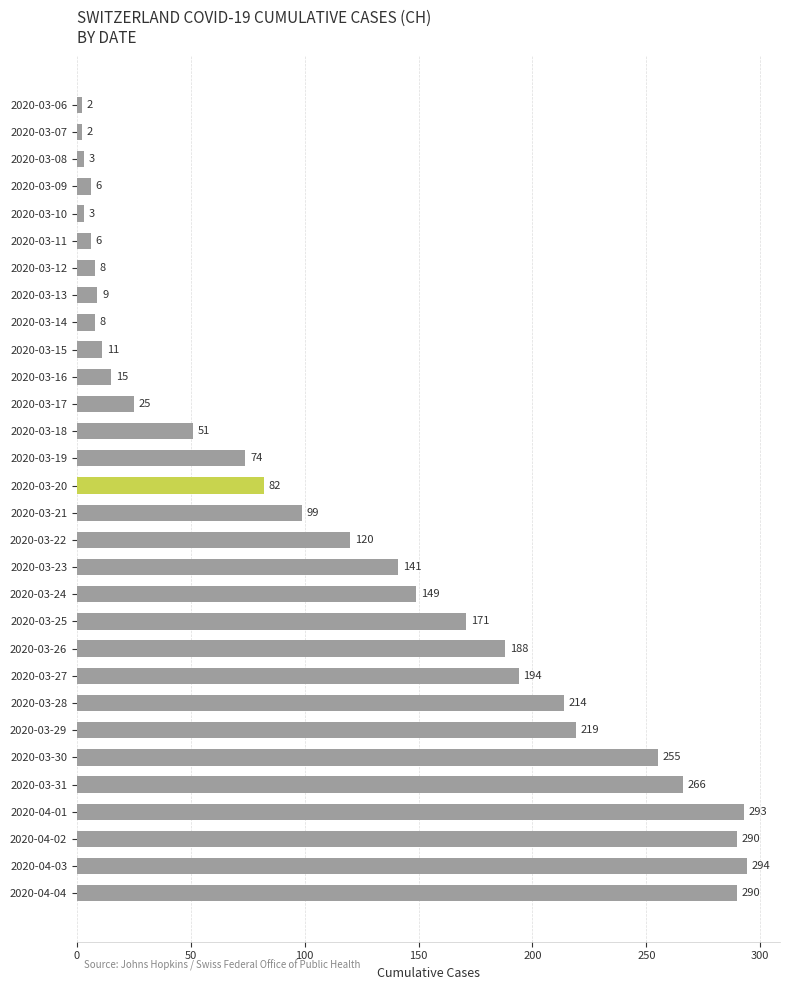

Where is the data nearest to the value 148?

2020-03-24